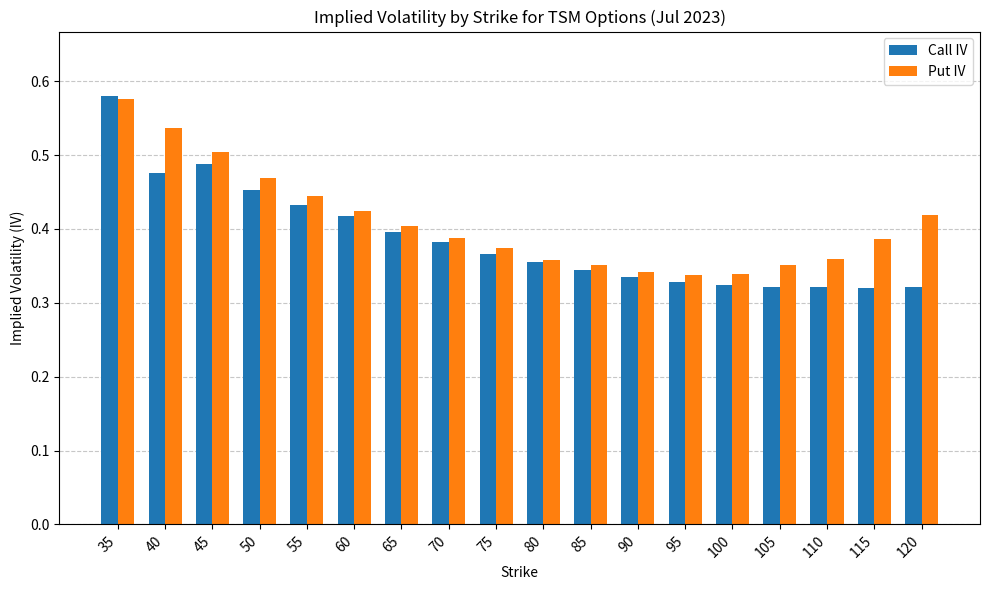

Rank the series at 120 from lowest to highest value.

Call IV, Put IV